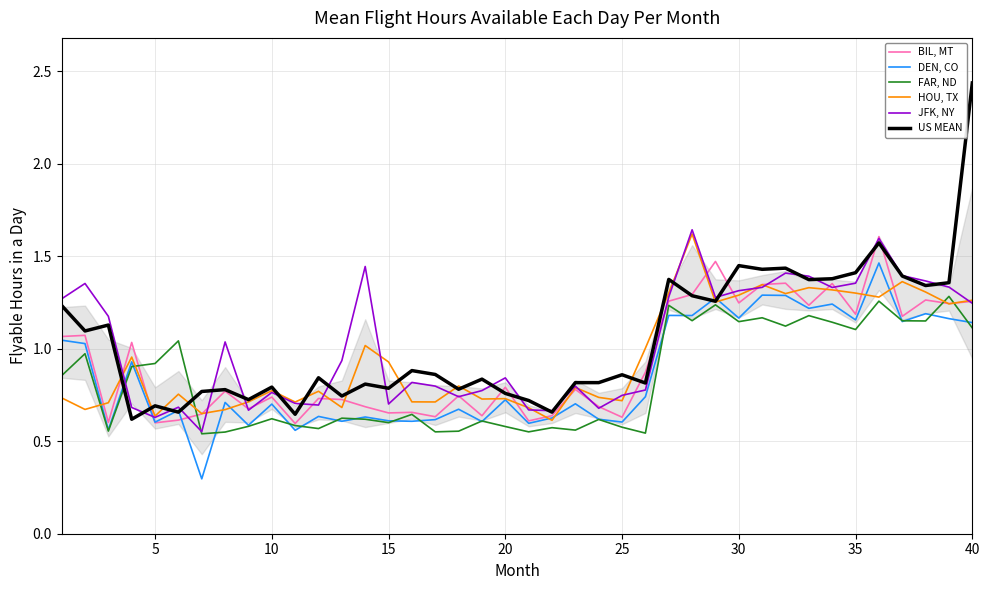

List the series in order of their peak value, lowest first.

FAR, ND, DEN, CO, BIL, MT, HOU, TX, JFK, NY, US MEAN